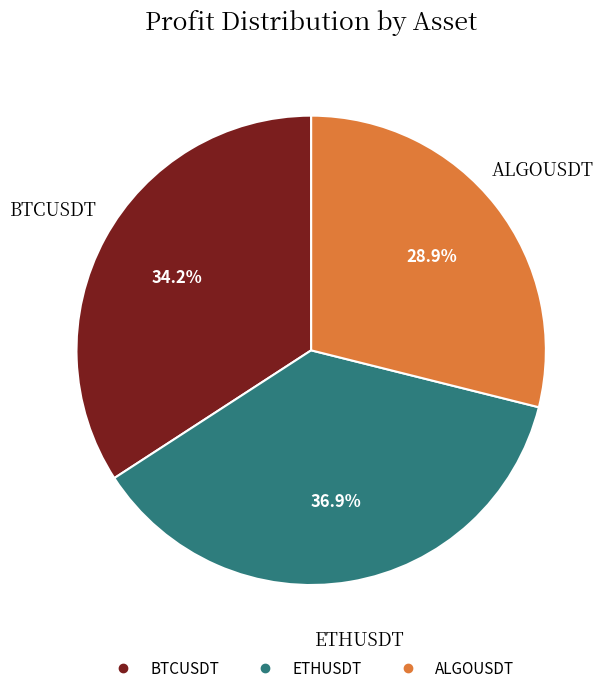

Which slice is the smallest?

ALGOUSDT